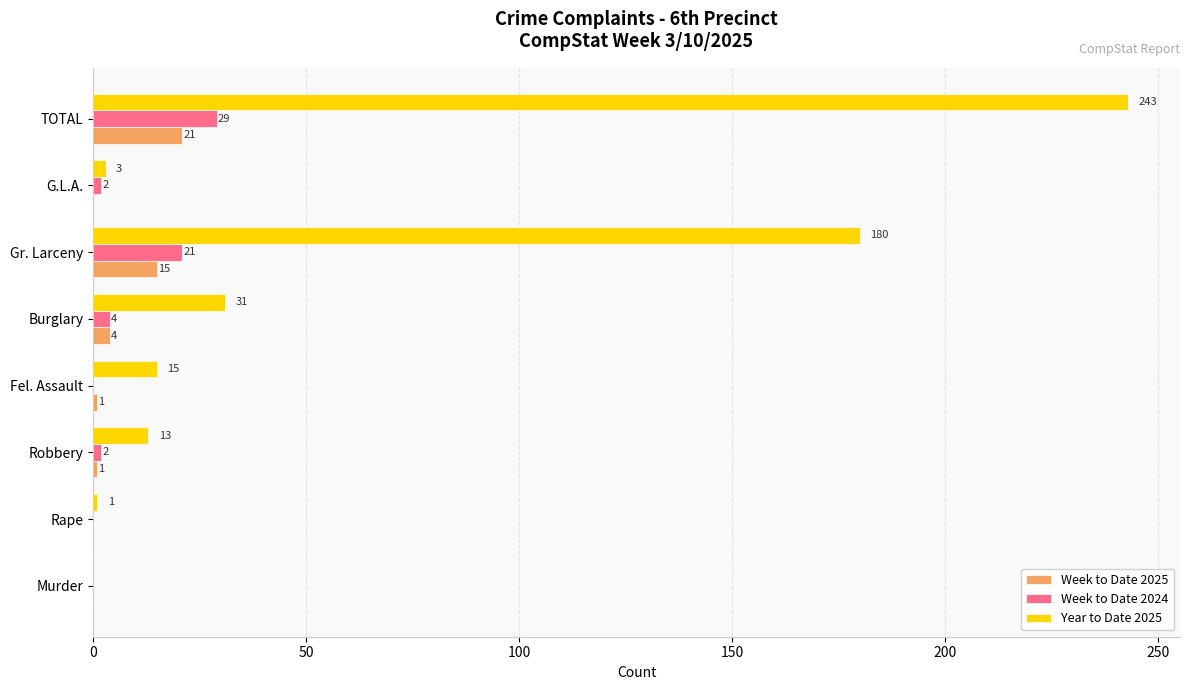

At which category is the sum across all series the highest?

TOTAL